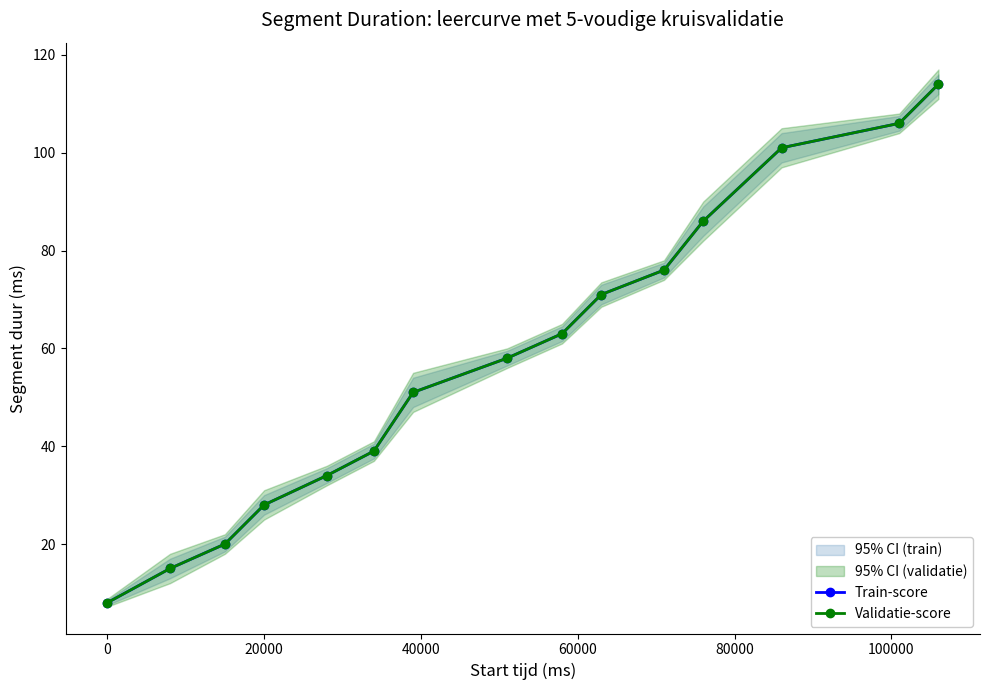

What is the value of the Validatie-score point at the 1st from the left?

8